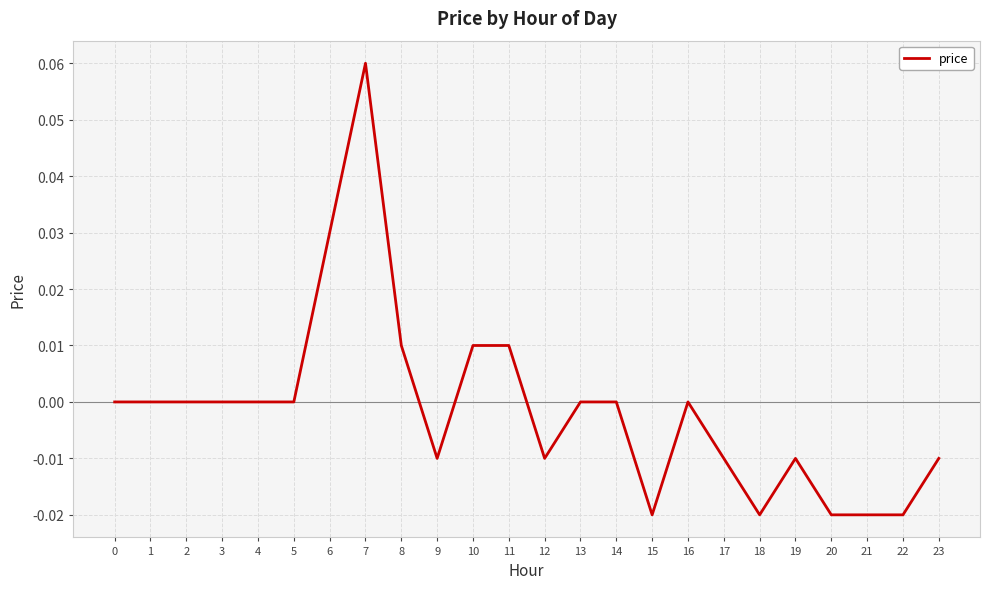

Which label corresponds to the largest value in the chart?

7